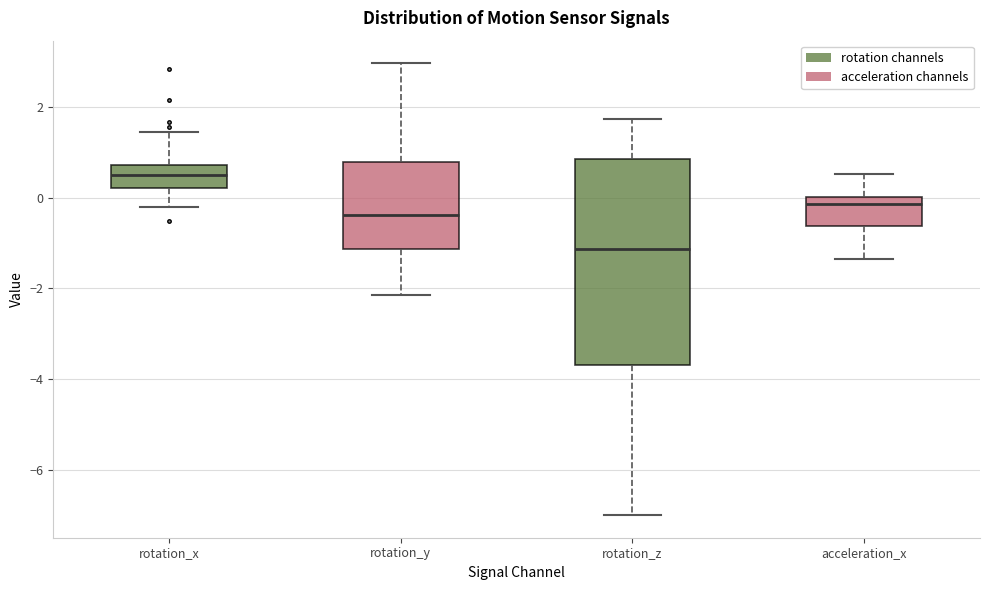

Where does the lower whisker of the box for rotation_y end on the y-axis? The values are not printed on the chart, so give them approximately, as read against the axis.

-2.2